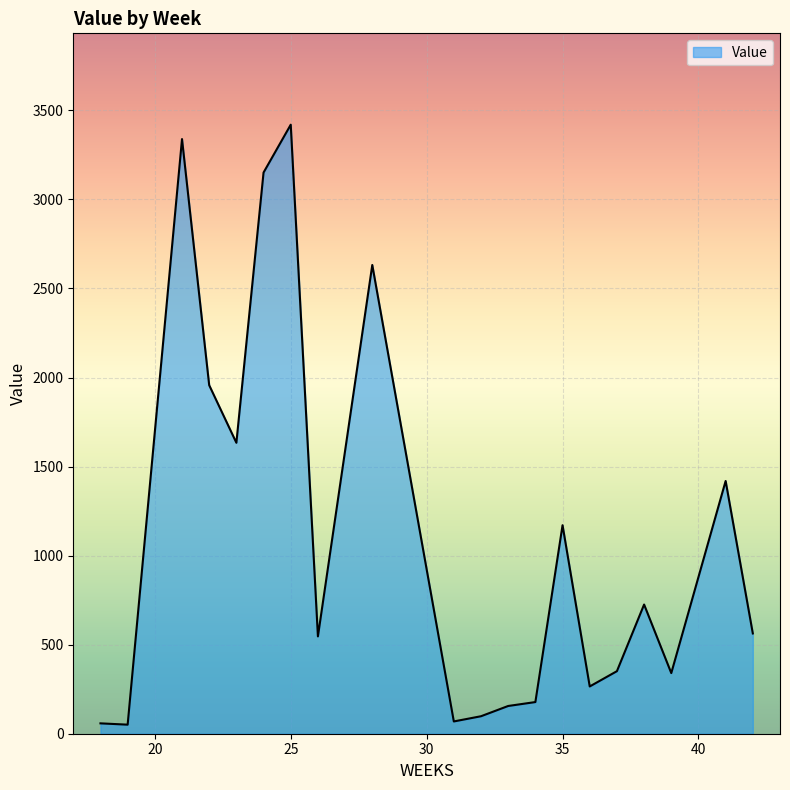

What is the greatest value displayed?

3419.5